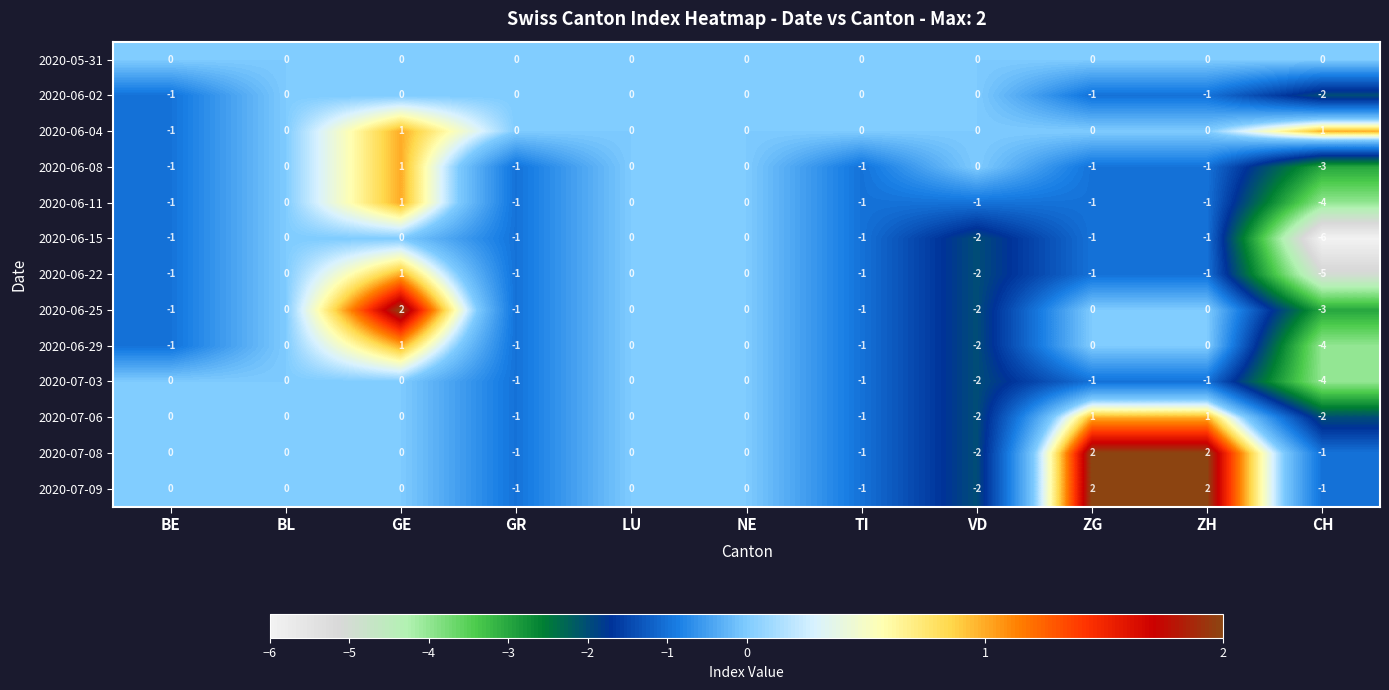

Which label corresponds to the smallest value in the chart?

CH